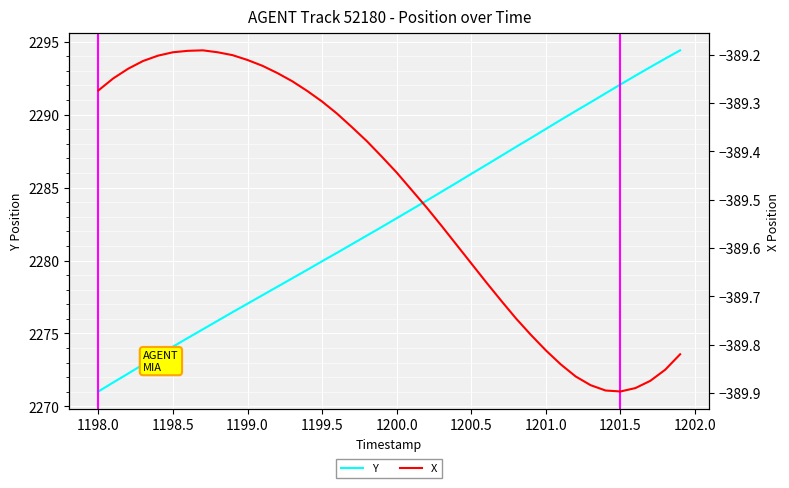

How many lines are shown in the chart?

2